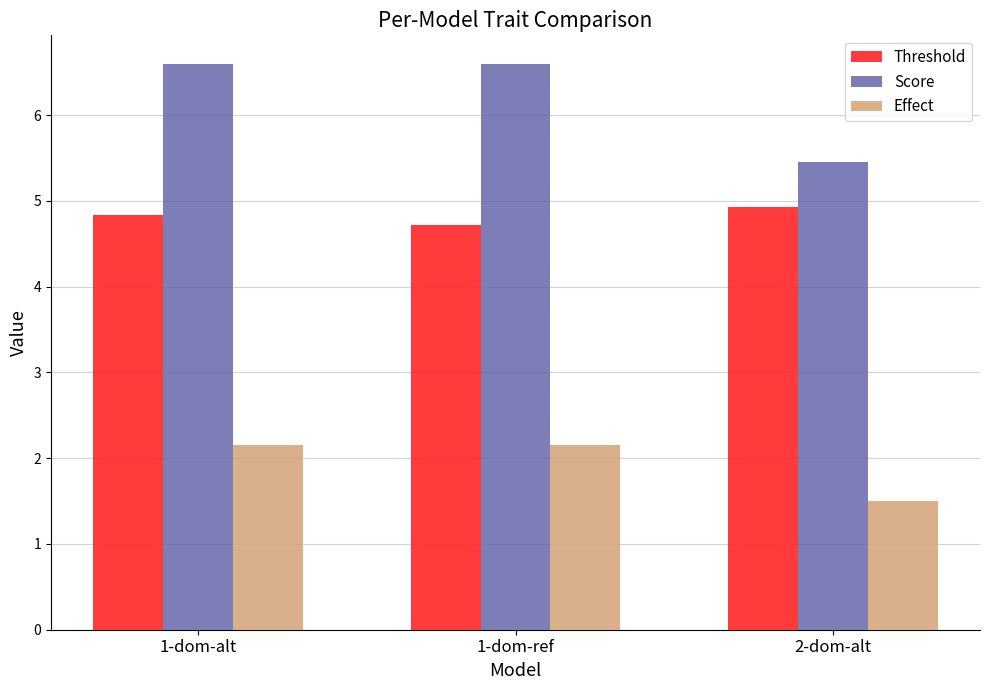

Where is Threshold nearest to the value 4?

1-dom-ref